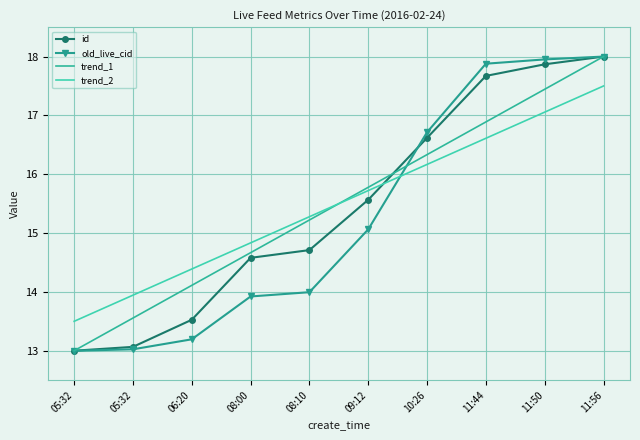

Between 06:20 and 08:00, which is larger?

08:00